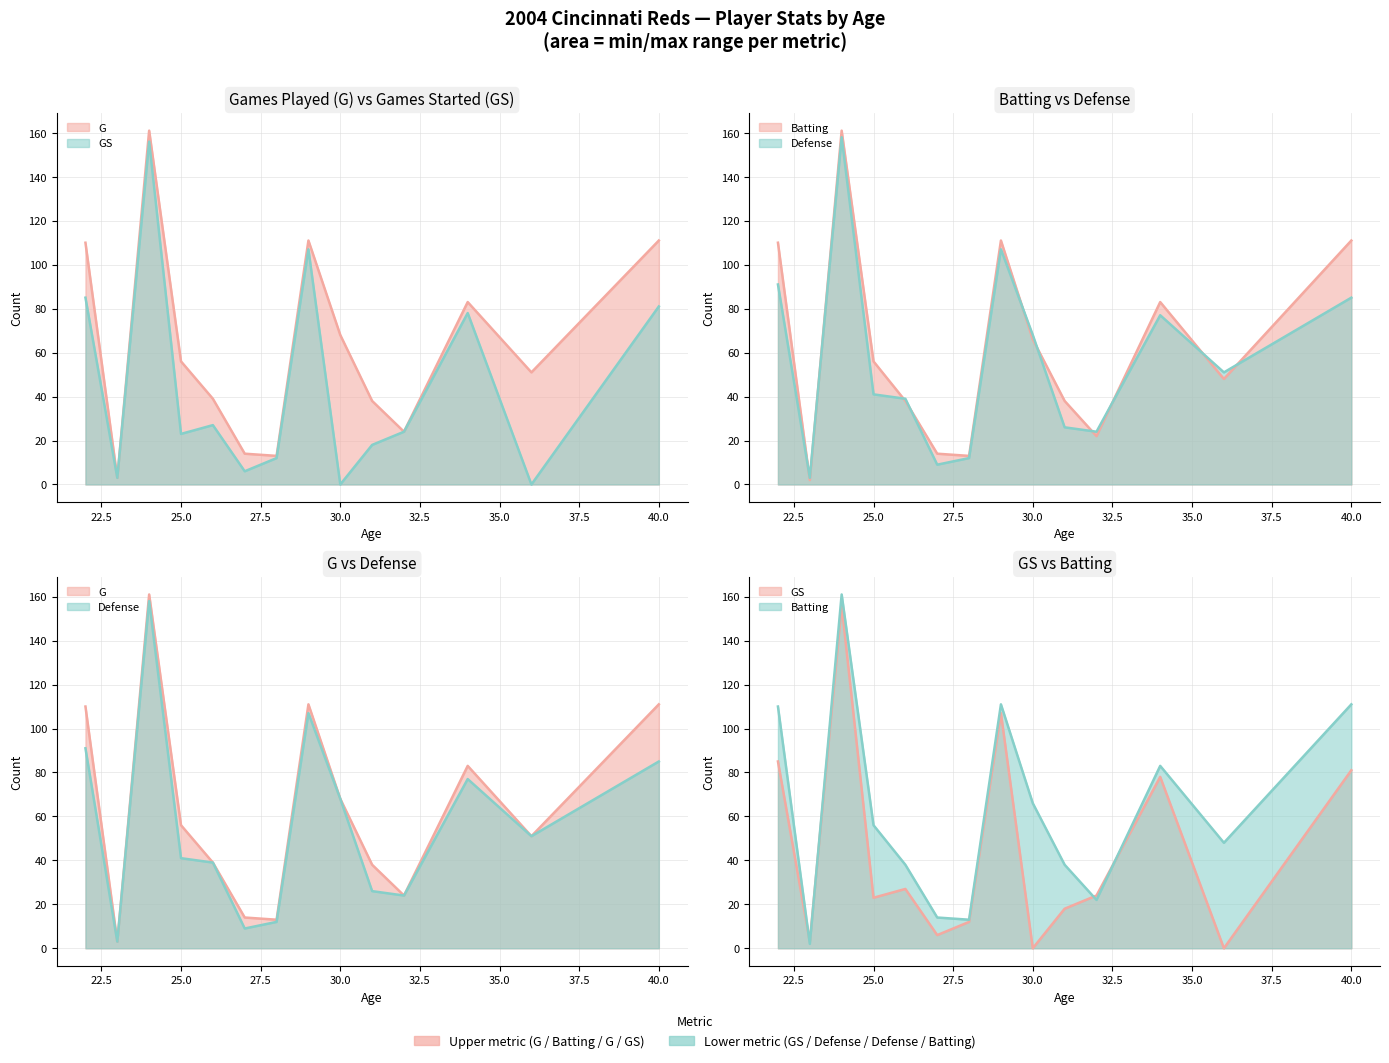

Reading left to right, list all the values displayed in this chart.

G: 110	3	161	56	39	14	13	111	68	38	24	83	51	111
GS: 85	3	156	23	27	6	12	107	0	18	24	78	0	81
Batting: 110	2	161	56	38	14	13	111	66	38	22	83	48	111
Defense: 91	3	158	41	39	9	12	107	68	26	24	77	51	85